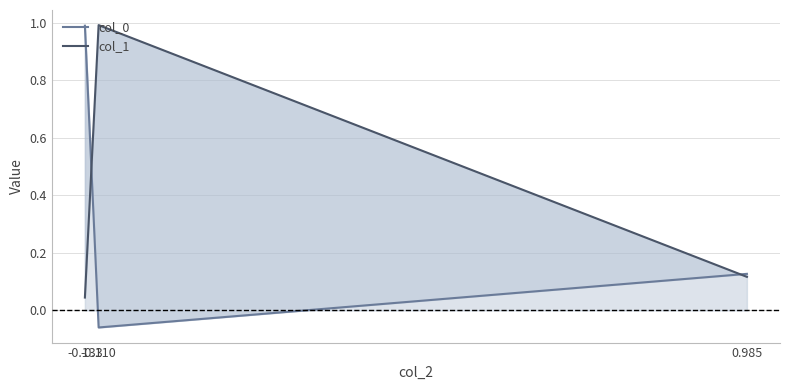

What are all the series names shown in the legend?

col_0, col_1